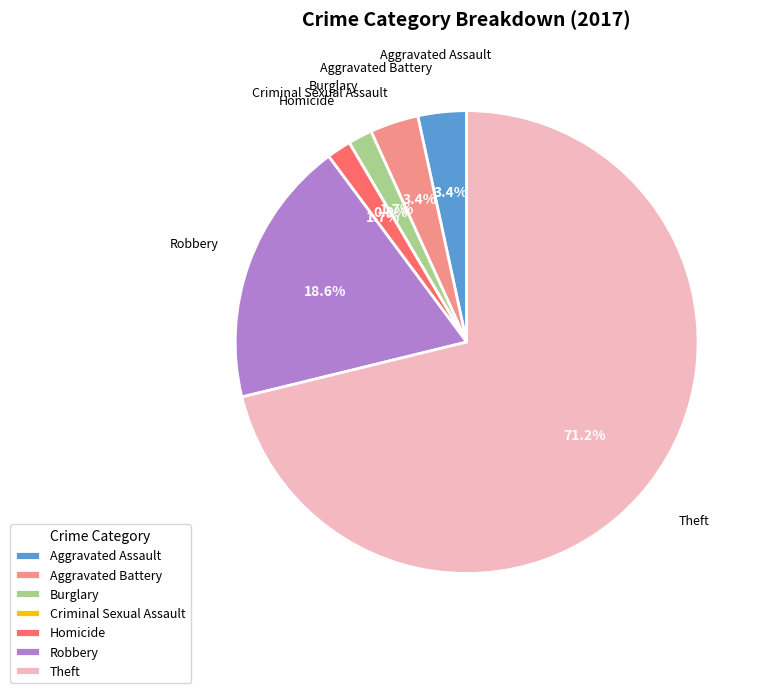

Which category accounts for the majority?

Theft